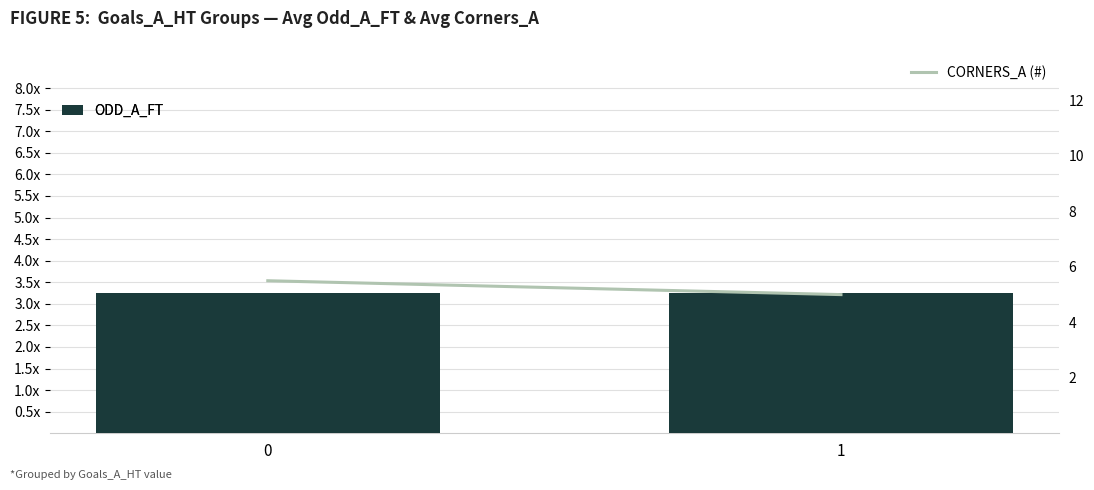

Reading left to right, transcribe all the data shown in this chart.

ODD_A_FT: 3.3	3.2
CORNERS_A (#): 5.5	5.0